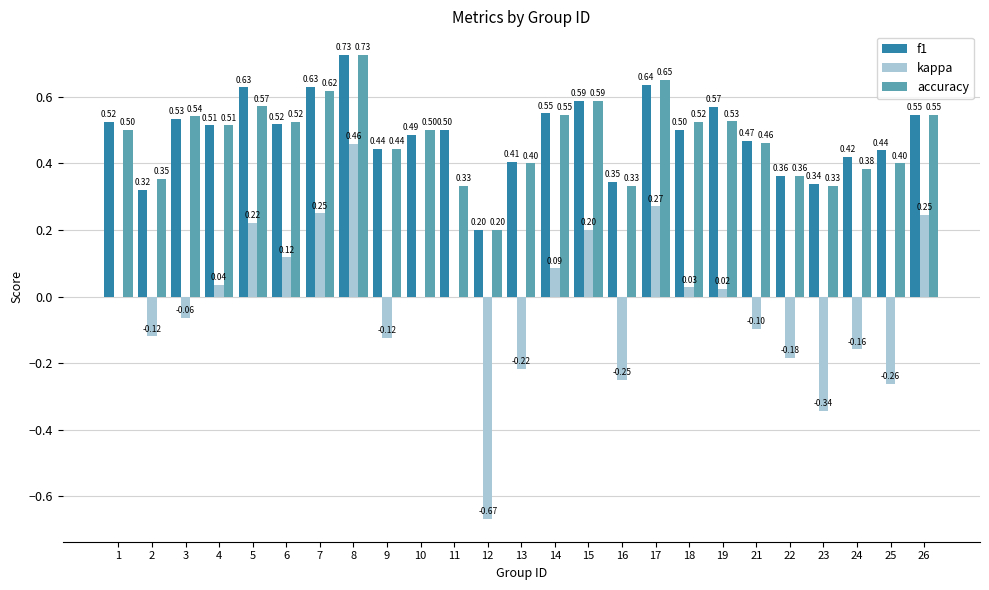

What is the sum of the f1 values at 2 and 4?

0.8